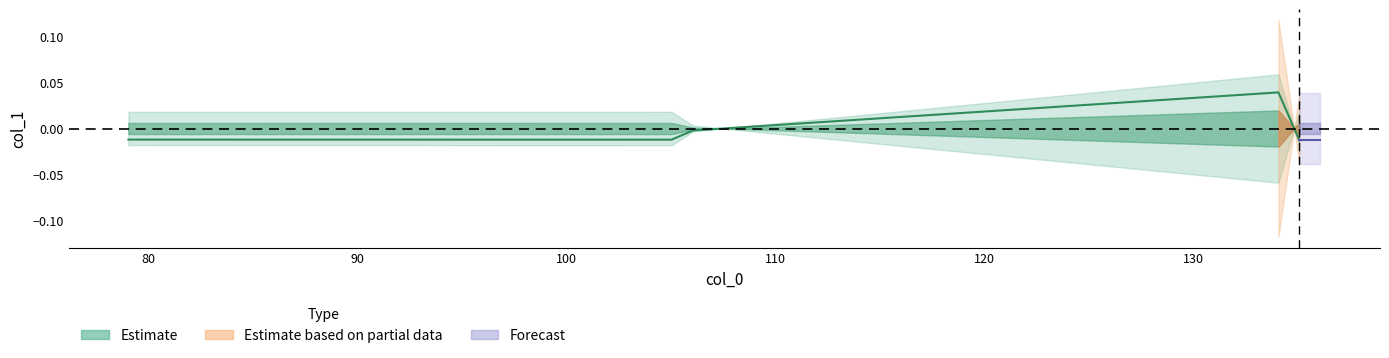

Does the chart have visible grid lines?

No